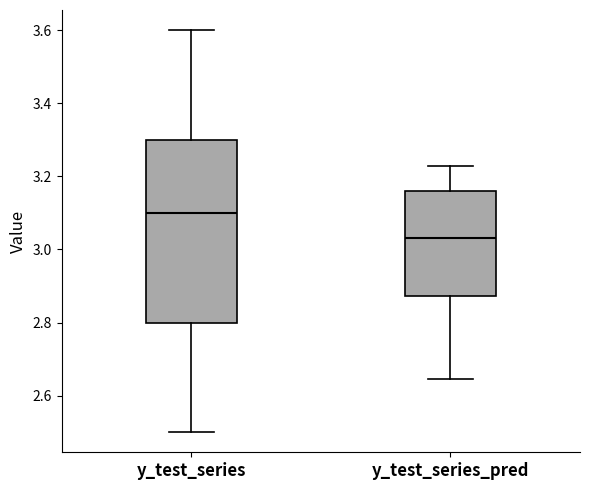

Reading left to right, transcribe this box plot: for each box, give where its median line is, the range the box spans, and where its two whiskers end, as read against the y-axis. The values are not printed on the chart, so give them approximately, as read against the axis.

y_test_series: median 3.10, box 2.80 to 3.30, whiskers 2.50 to 3.60
y_test_series_pred: median 3.04, box 2.88 to 3.16, whiskers 2.64 to 3.22